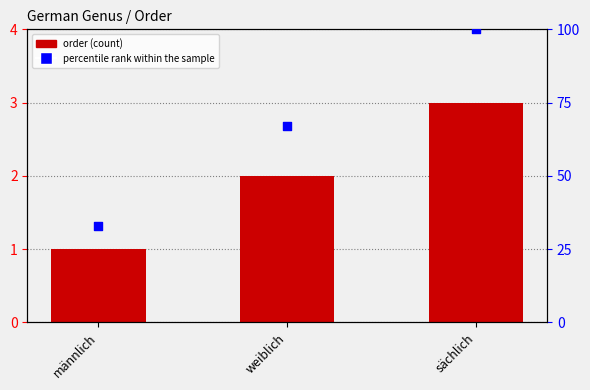

Is the value of order at männlich greater than the value of percentile rank within the sample at männlich?

No